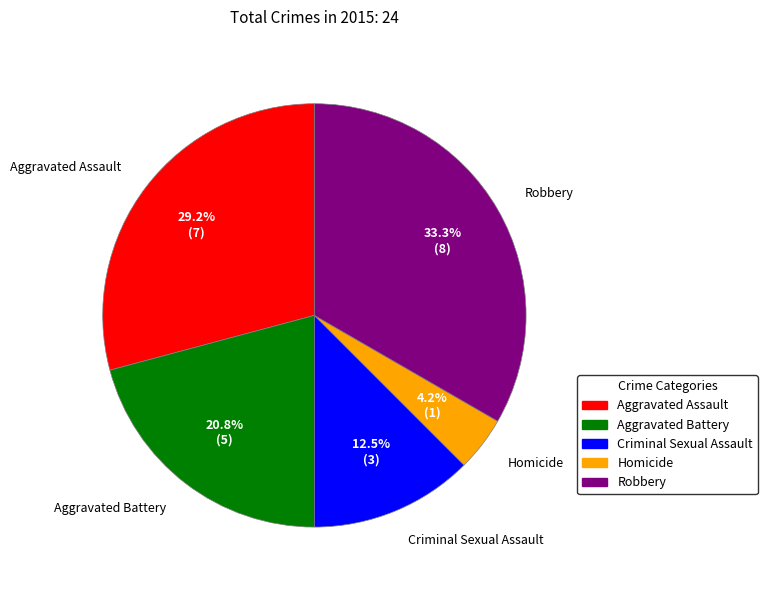

To the nearest percent, what is the average slice percentage?

20%